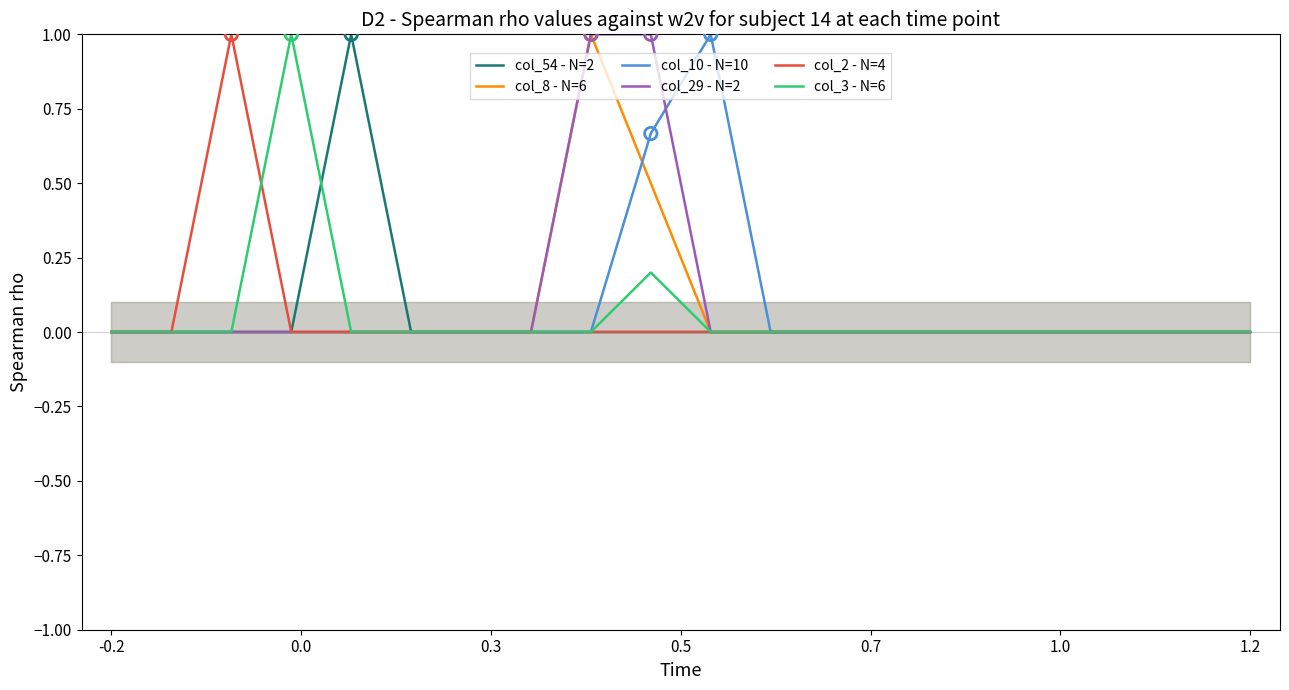

Which series has the widest spread of Y values?

col_54 - N=2